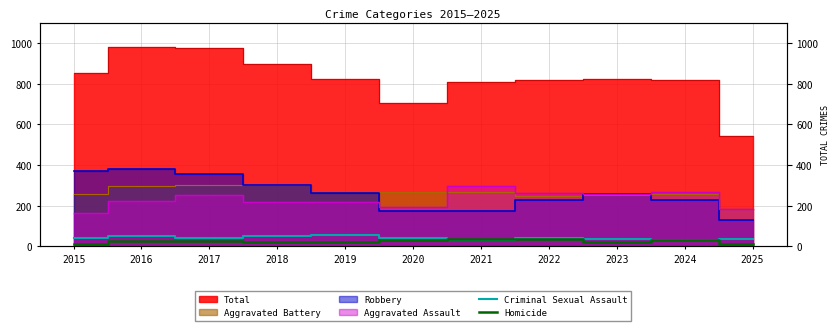

Read the Criminal Sexual Assault value at 2024.

31